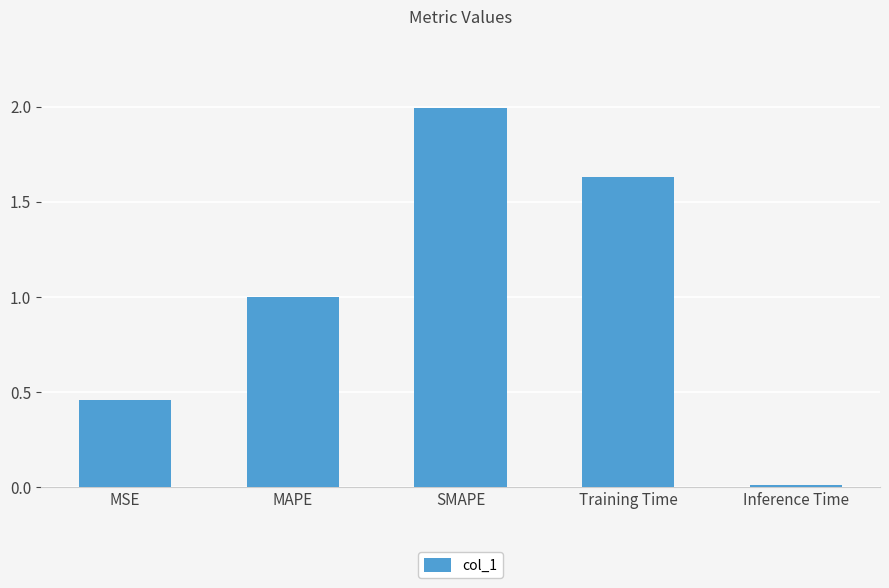

What is the sum of the values at Inference Time and SMAPE?

2.0